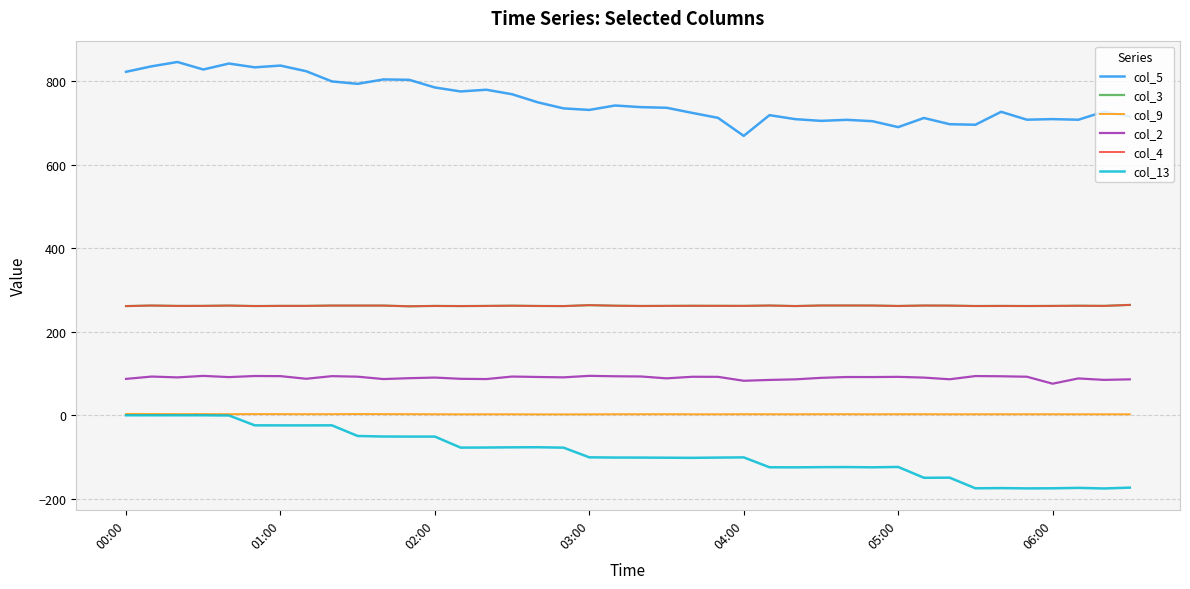

Is this an area chart (filled region under the line)?

No